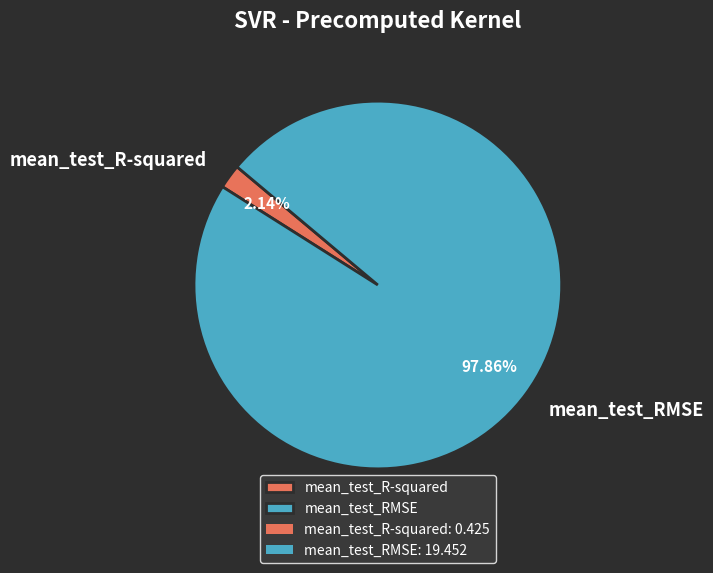

What percentage do mean_test_RMSE and mean_test_R-squared together represent?

100.0%